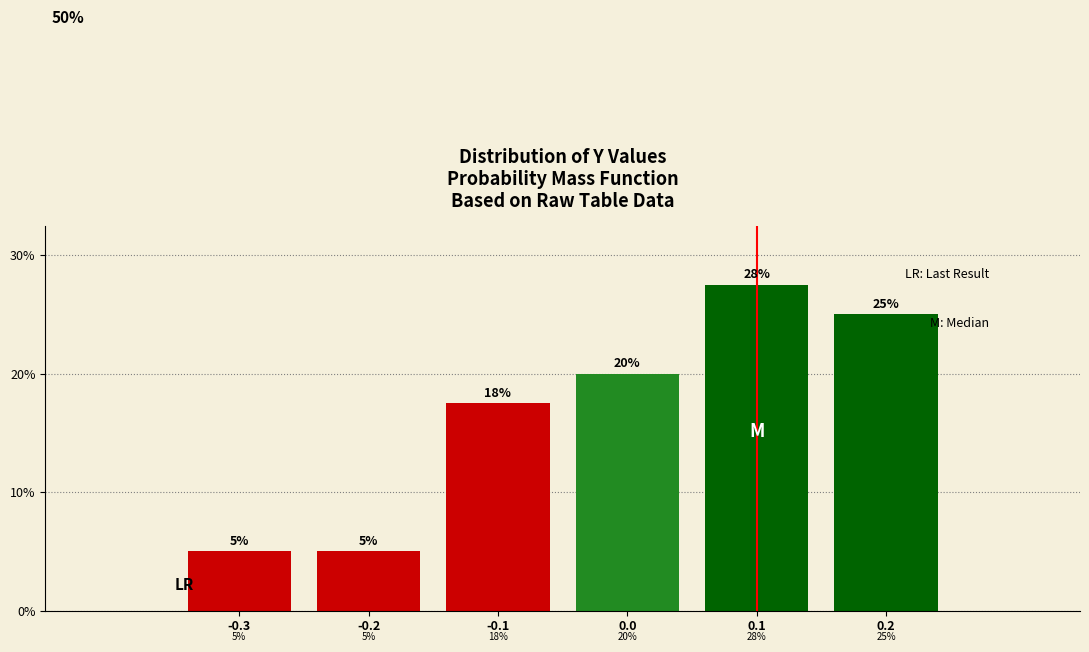

Approximately how many times larger is the value at 0.0 compared to -0.3?

4.0